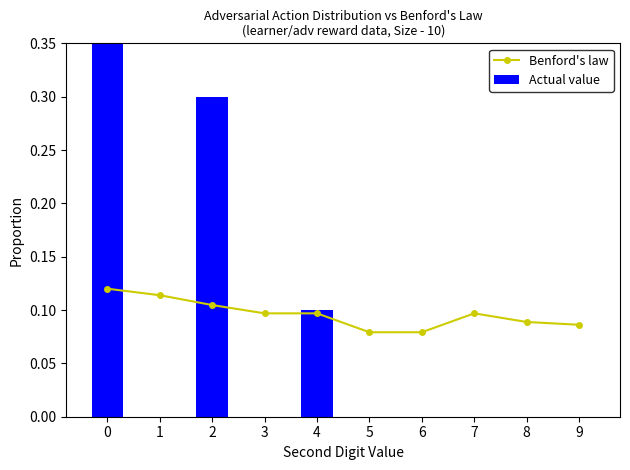

Is the value of Benford's law at 0 greater than the value of Actual value at 7?

Yes